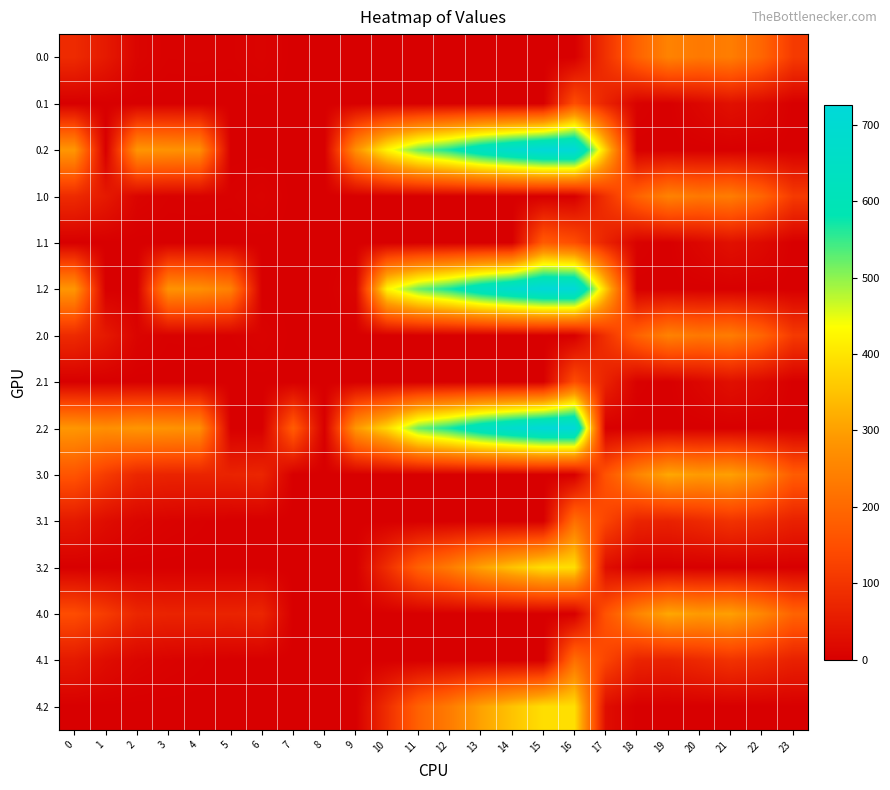

Between 5 and 15, which series saw the biggest shift?

0.2